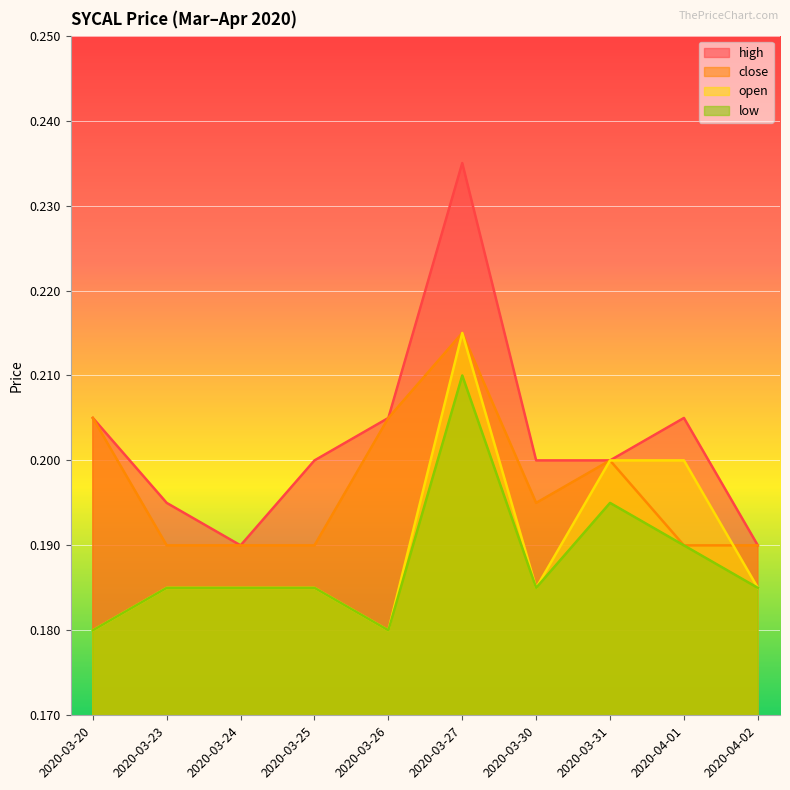

How many distinct data groups are displayed?

4